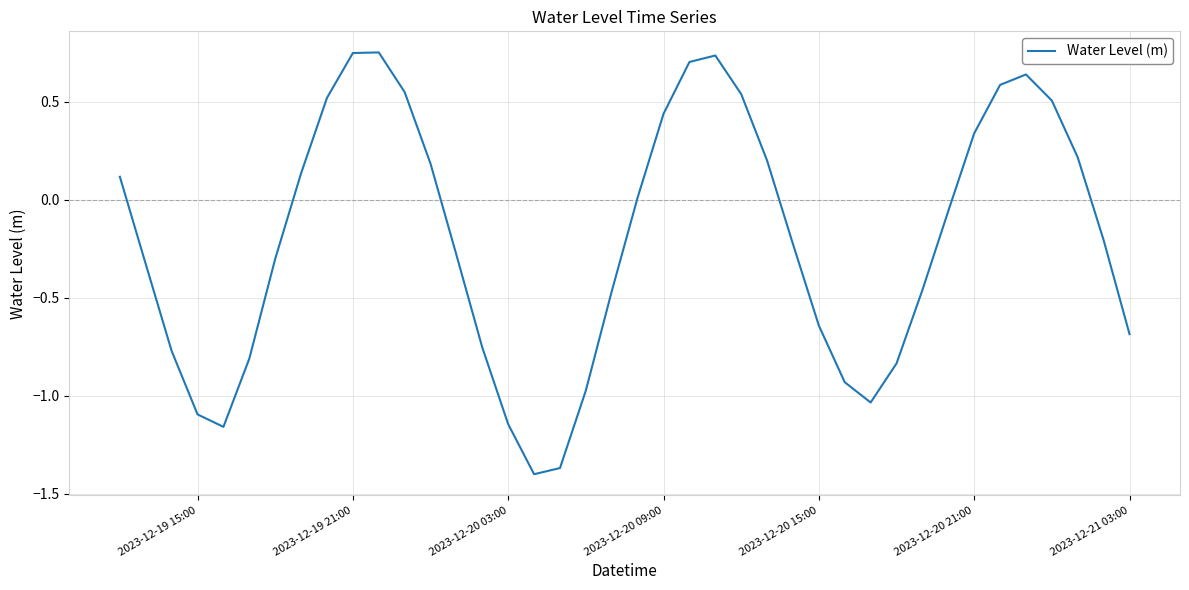

What is the difference between the maximum and second lowest values?

2.1